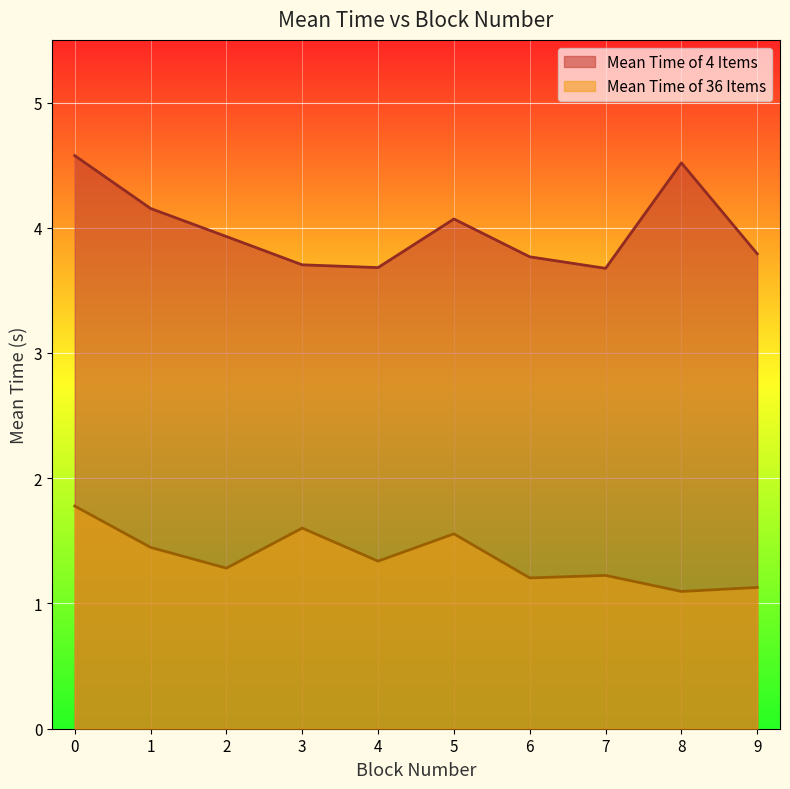

Is the value of Mean Time of 36 Items at 4 greater than the value of Mean Time of 4 Items at 6?

No